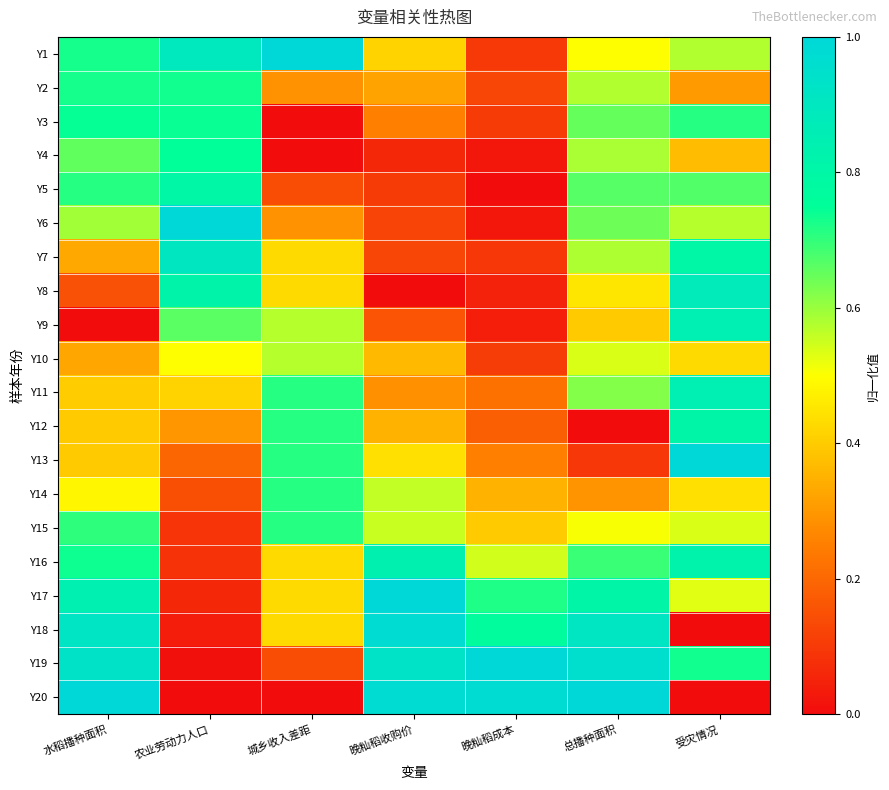

Count the number of categories in the chart.

7